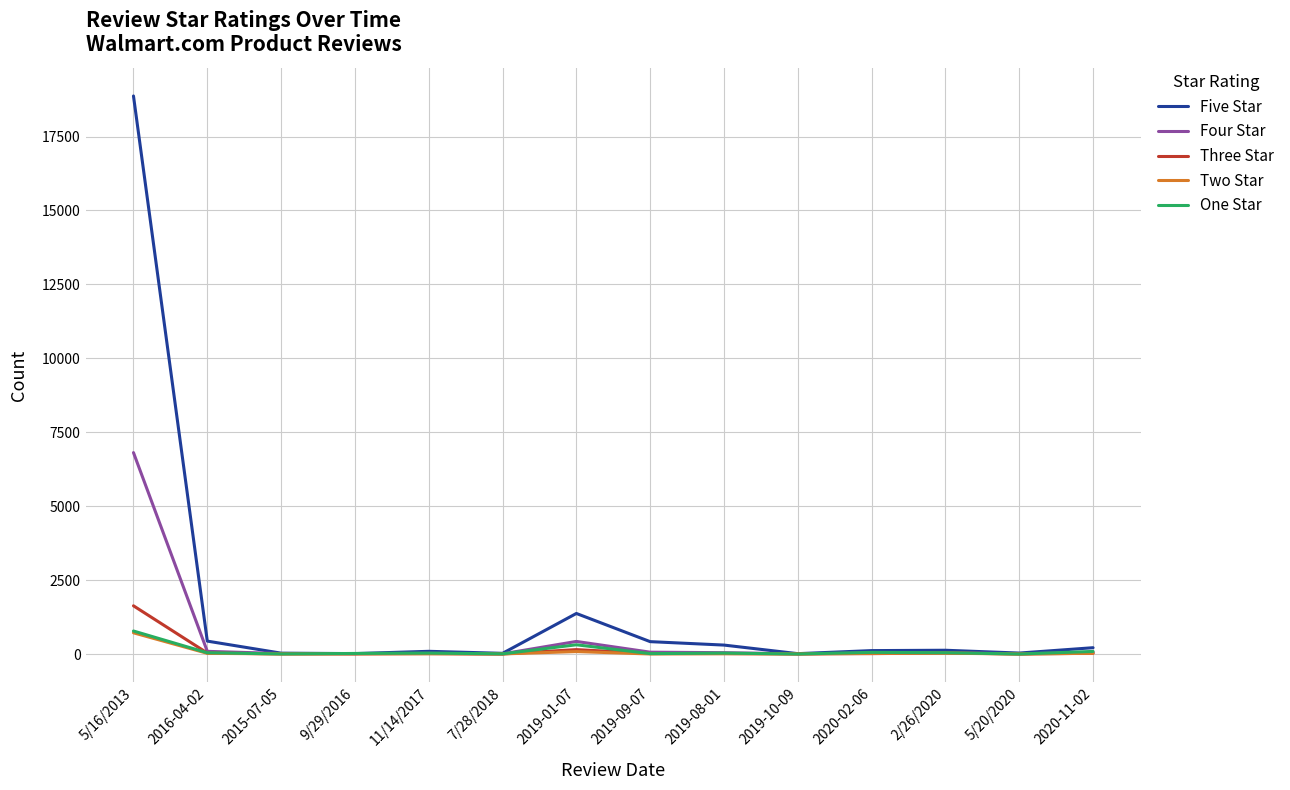

What is the greatest value displayed?

18872